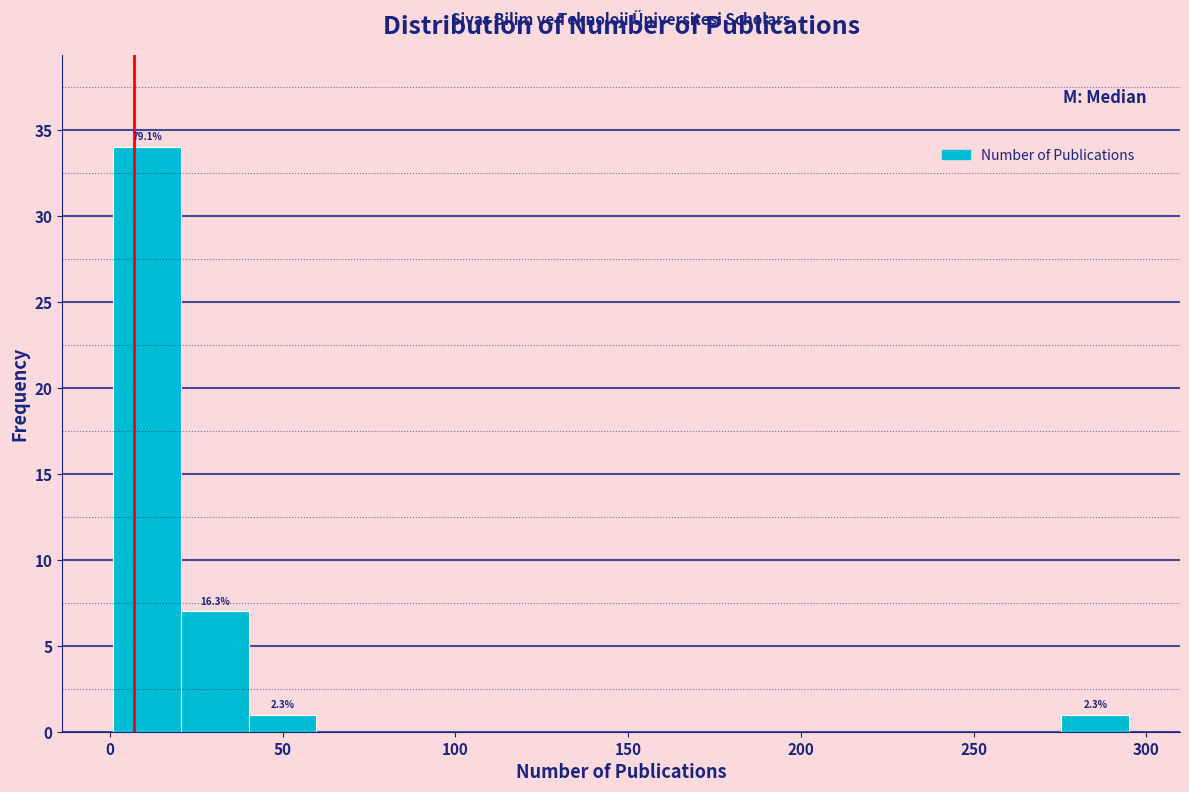

Around what value on the x-axis is the tallest bar? Give the approximate position of its centre, as read against the axis.

10